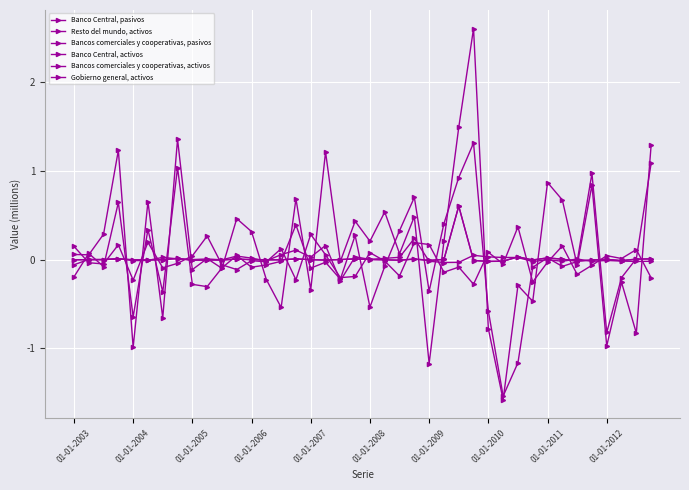

Which category has the highest value in the Banco Central, activos series?

27